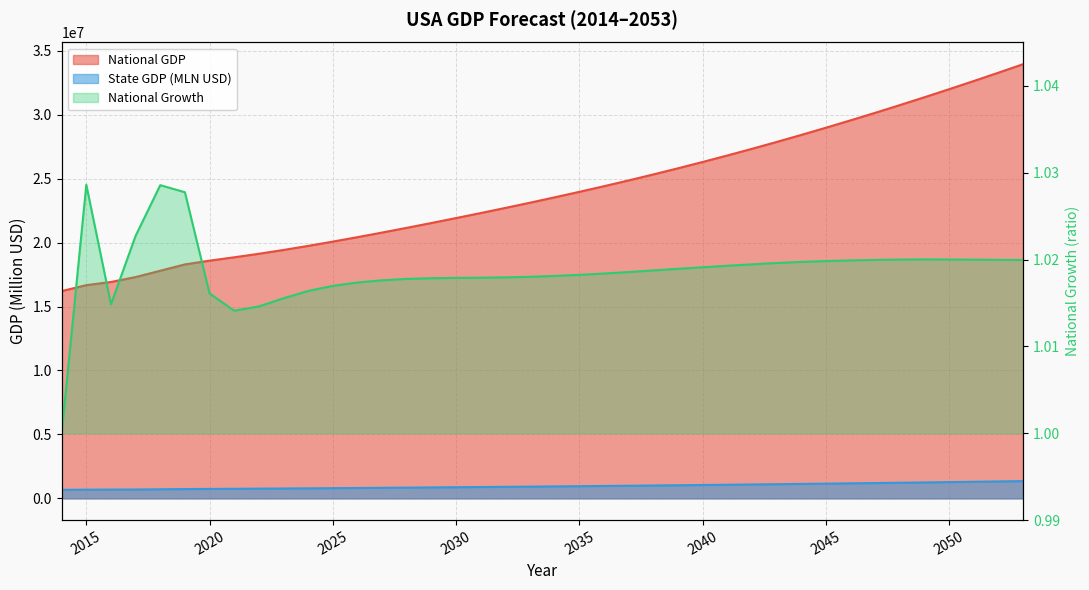

What is the minimum value shown in the chart?

1.0